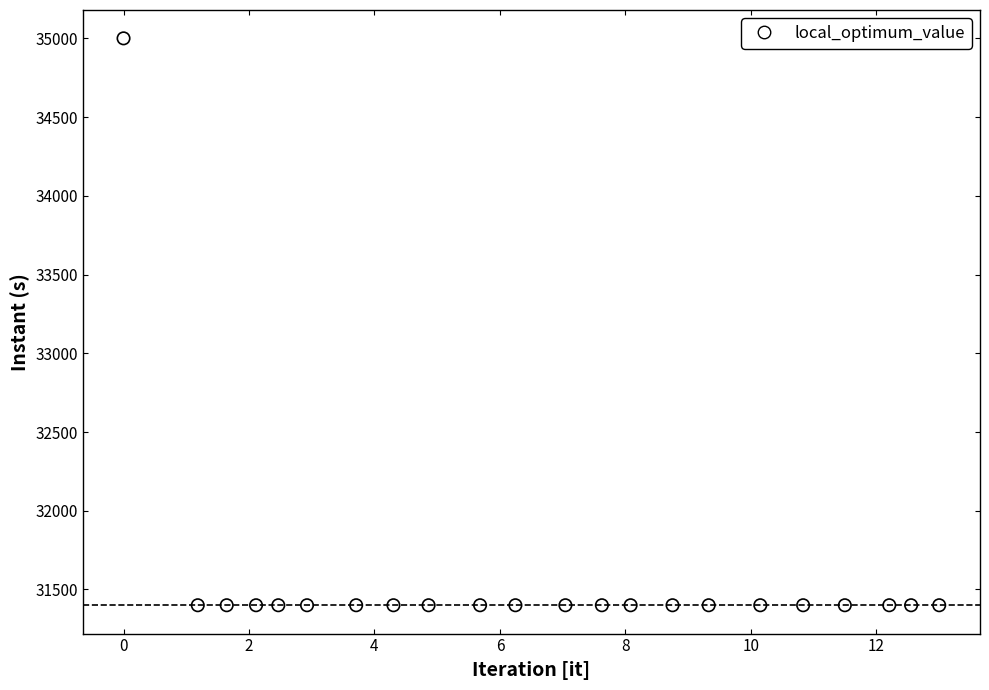

What is the range of Y values (max minus min)?

3600